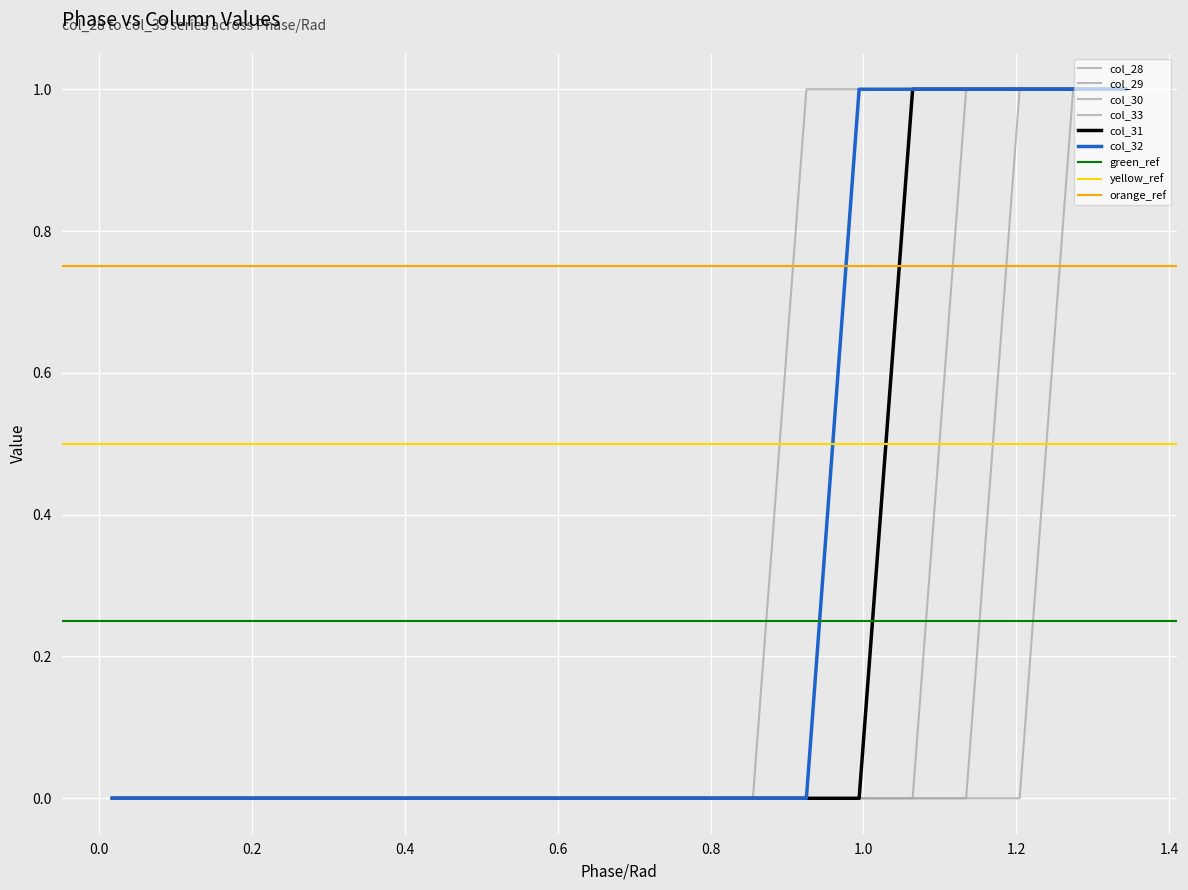

True or false: col_33 and col_28 cross at least once.

False